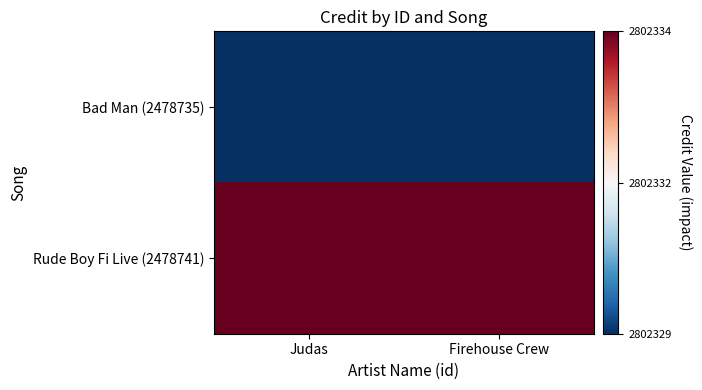

Which series has the widest spread of values?

Bad Man (2478735)